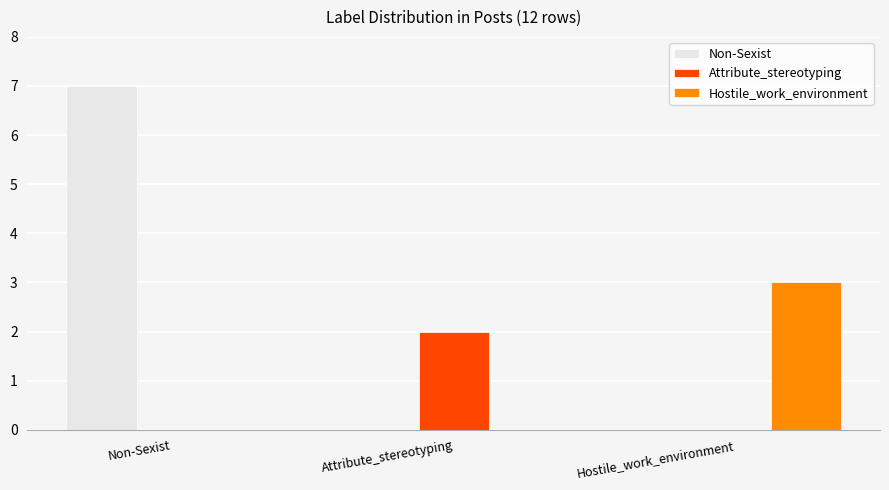

What is the sum of all Hostile_work_environment values?

3